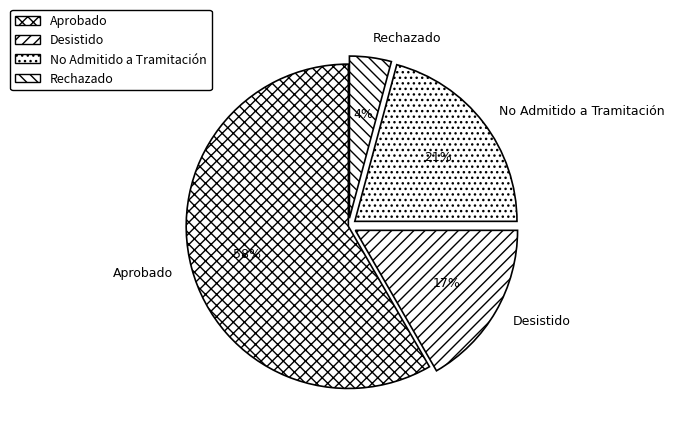

To the nearest percent, what percentage of the pie is No Admitido a Tramitación?

21%